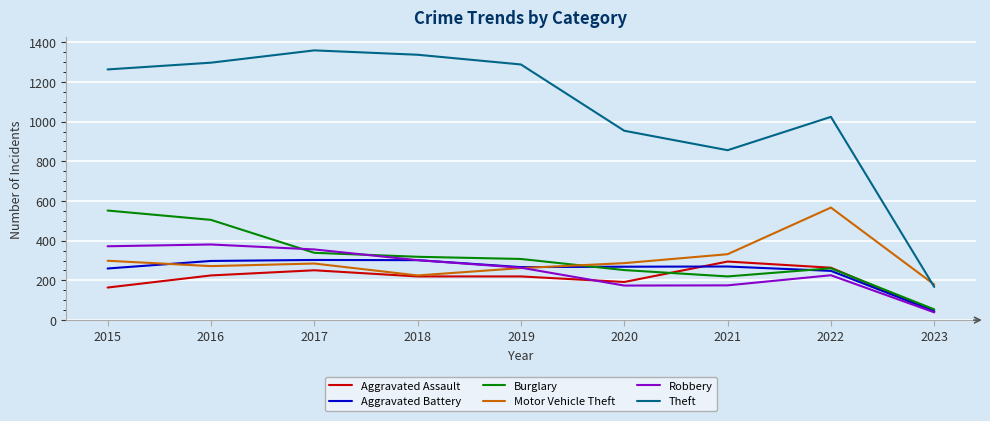

Is it true that Aggravated Battery equals 260 at 2015?

True